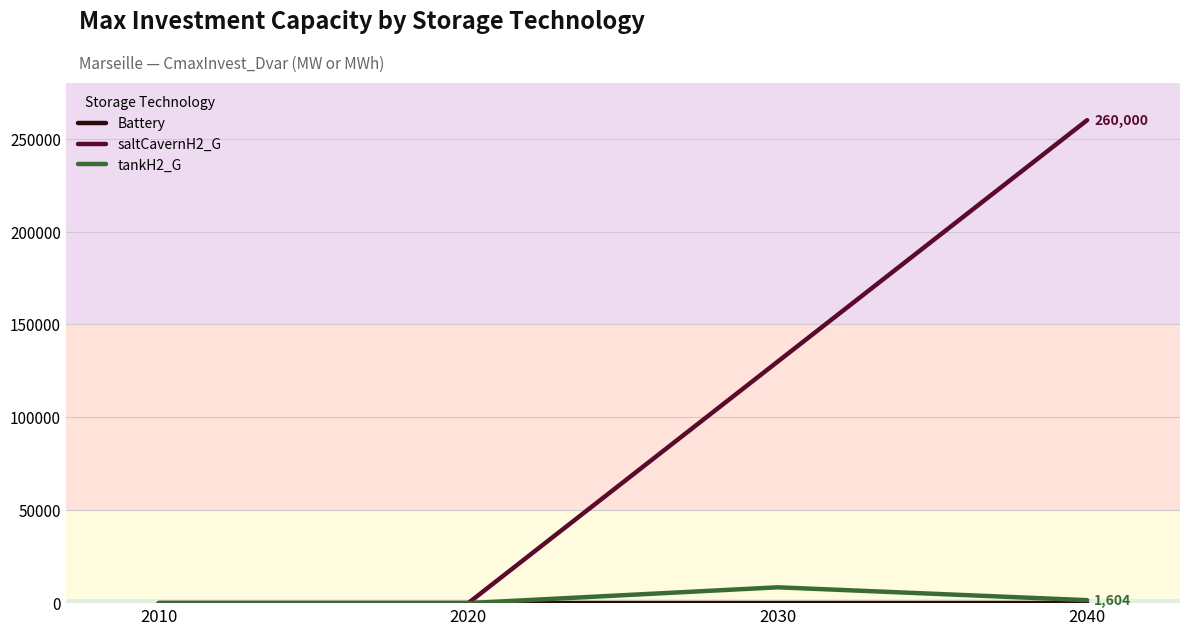

At which category is the sum across all series the highest?

2040